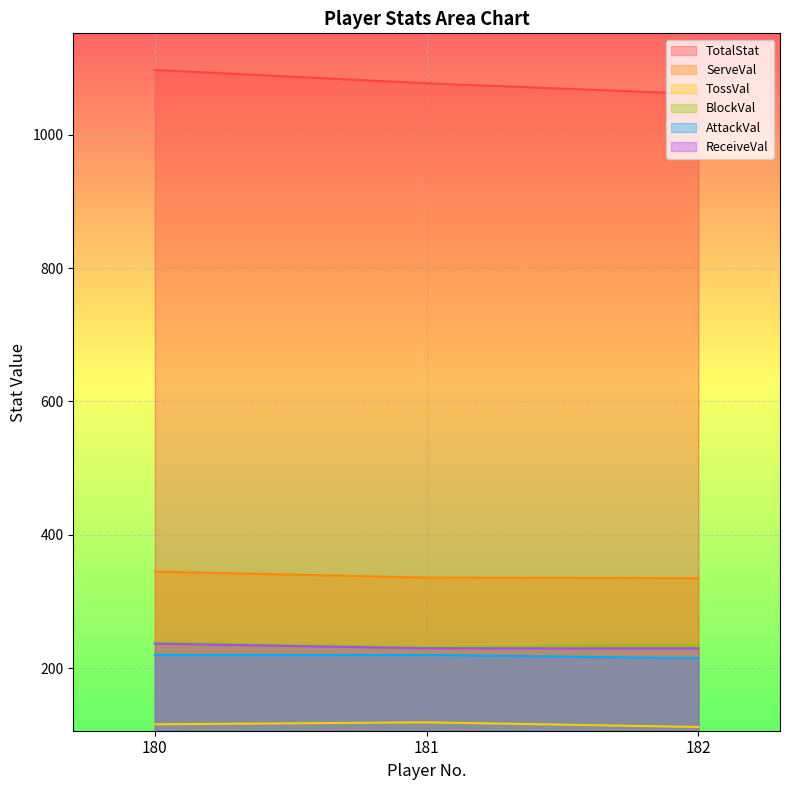

How many series are shown in this chart?

6